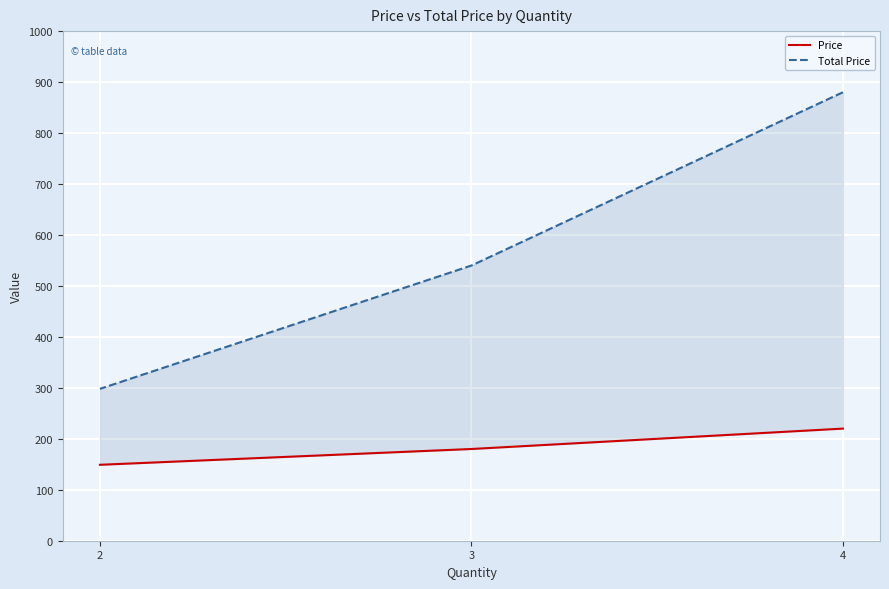

What is the minimum value for Price?

149